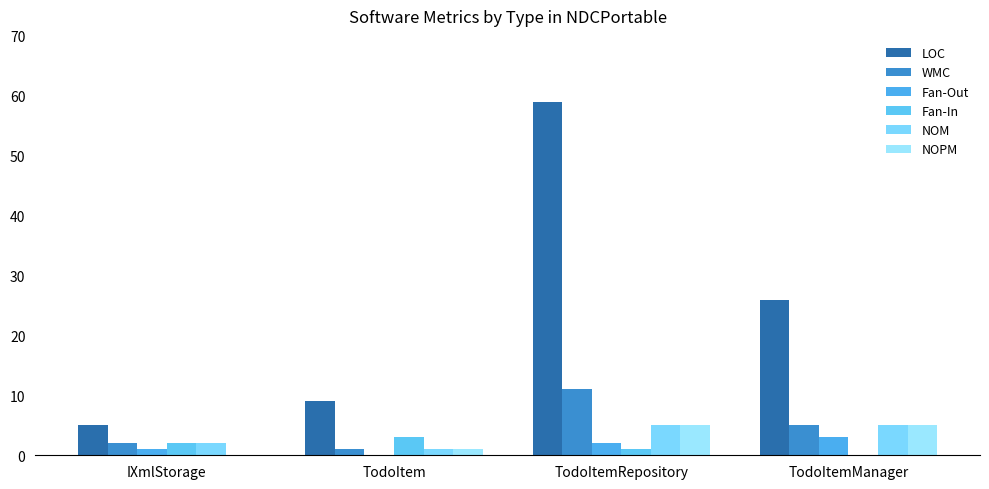

The NOM series shows 8 at TodoItemManager. True or false?

False